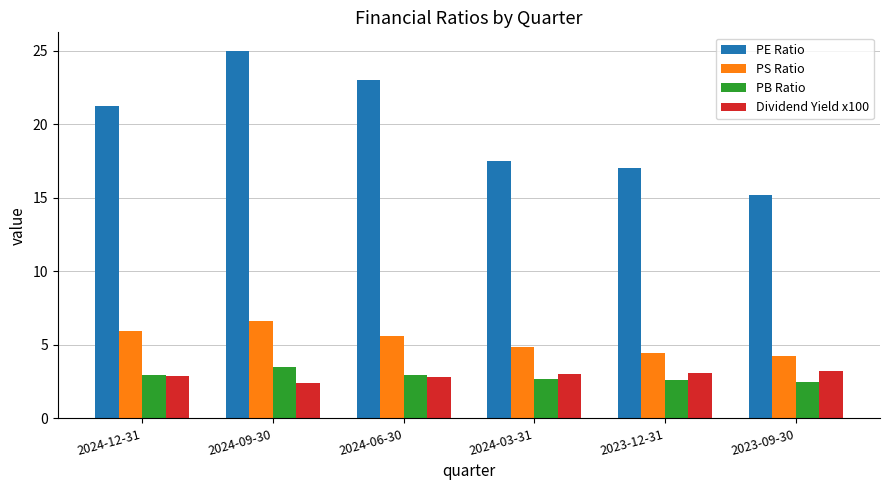

At which category is the sum across all series the highest?

2024-09-30